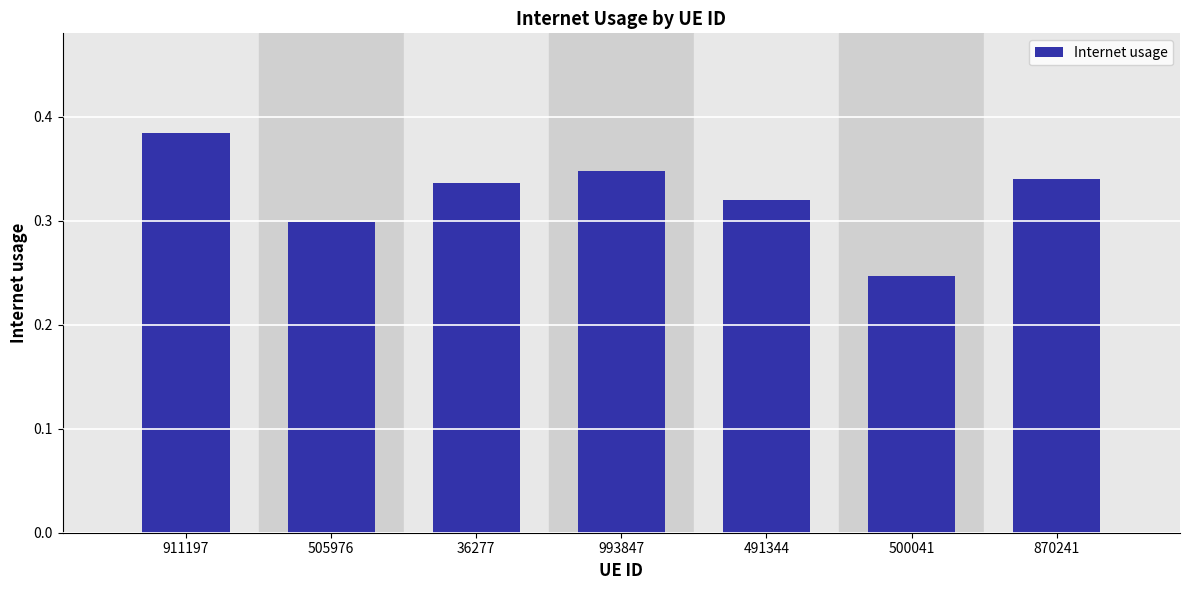

Between 993847 and 491344, which is larger?

993847